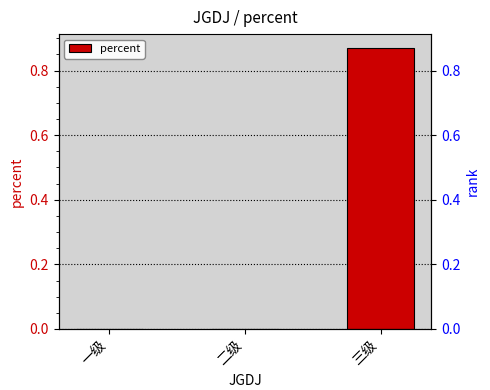

The chart shows a value of 0.9 at 三级. True or false?

True